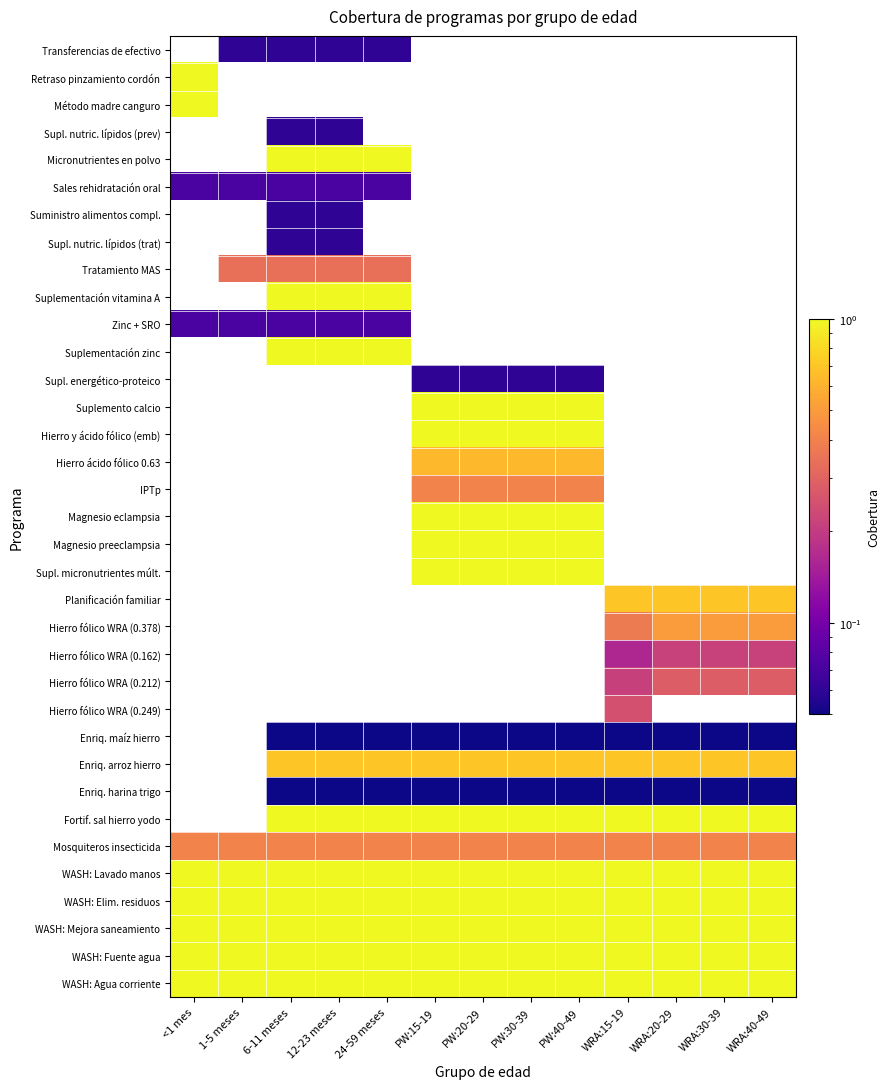

Which category has the lowest value in the Suplementación zinc series?

<1 mes